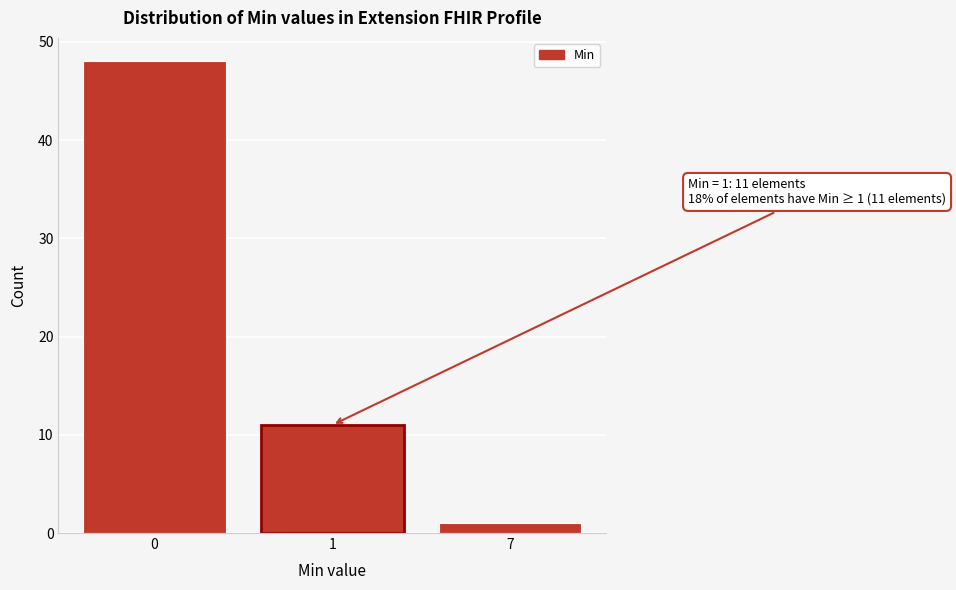

Reading left to right, list all the values displayed in this chart.

48	11	1